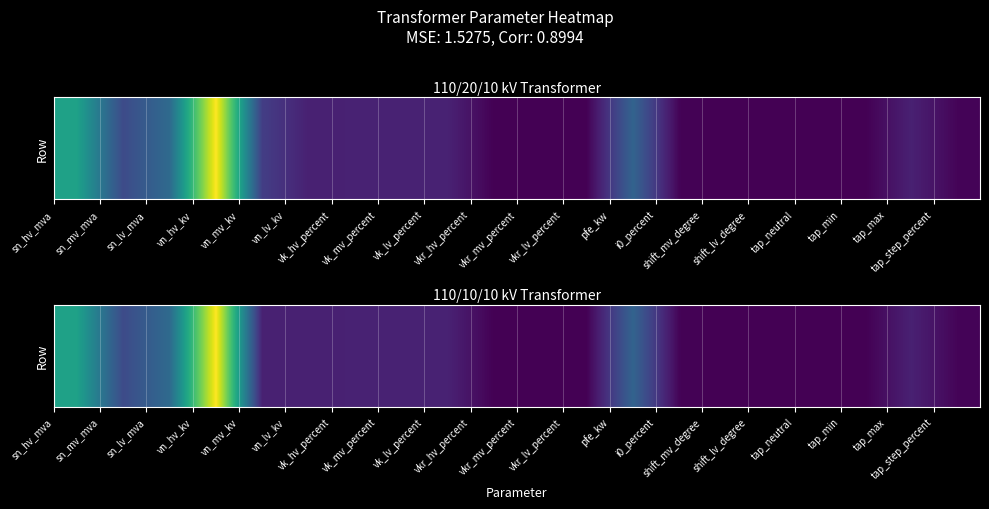

Count the number of values greater than 10.

8